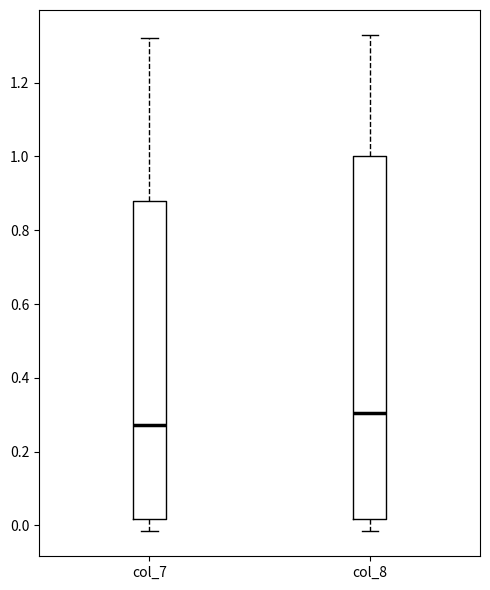

Reading left to right, read every box against the y-axis: the position of its median line, the range the box covers, and the ends of its whiskers. The values are not printed on the chart, so give them approximately, as read against the axis.

col_7: median 0.28, box 0.02 to 0.88, whiskers -0.02 to 1.32
col_8: median 0.30, box 0.02 to 1.00, whiskers -0.02 to 1.32